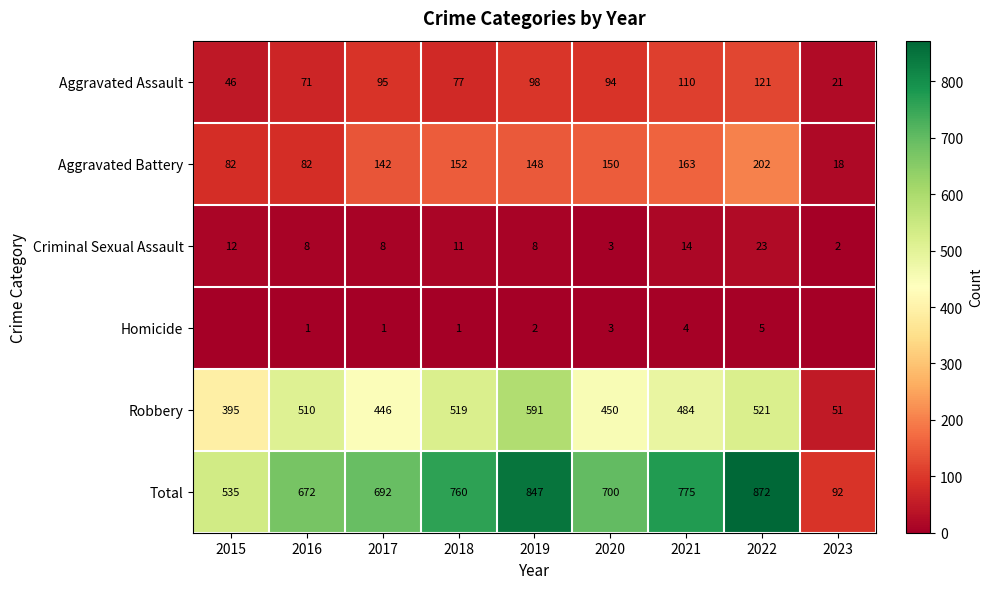

The Criminal Sexual Assault series shows 5 at 2018. True or false?

False